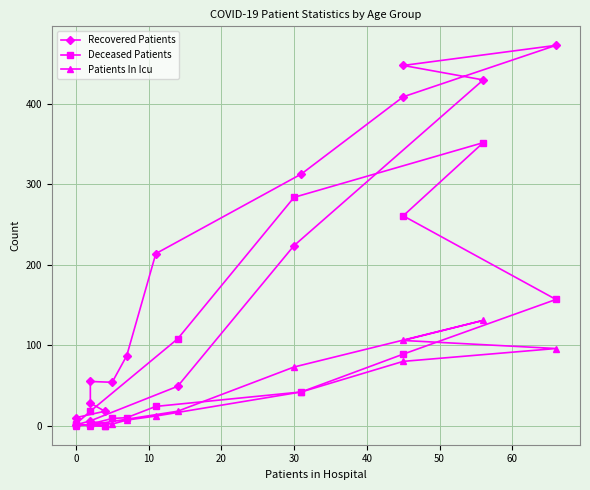

How many data points does each series have?

16